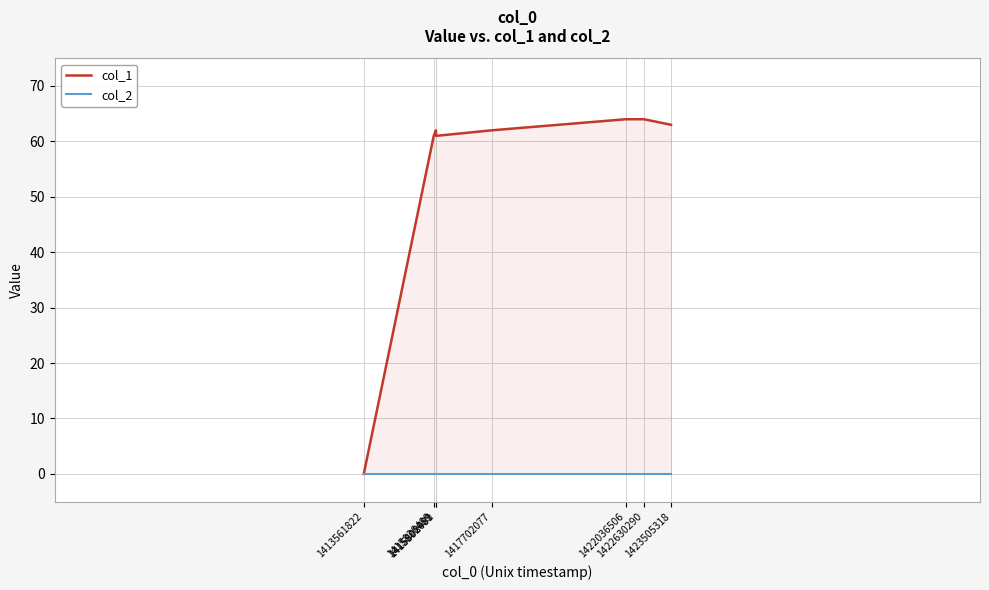

Between 1415898491 and 1422036506, which is larger?

1422036506